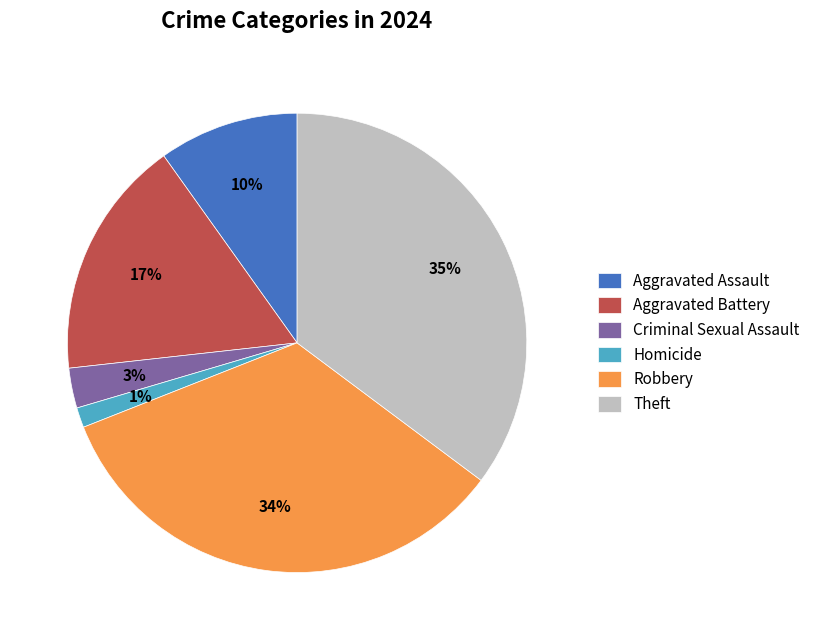

Combined, do Homicide and Criminal Sexual Assault account for over 50%?

No